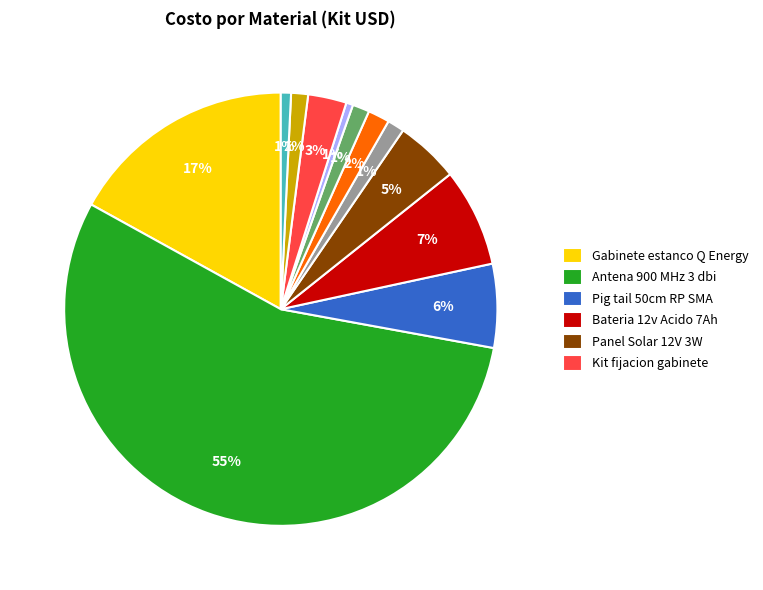

To the nearest percent, what is the average slice percentage?

8%